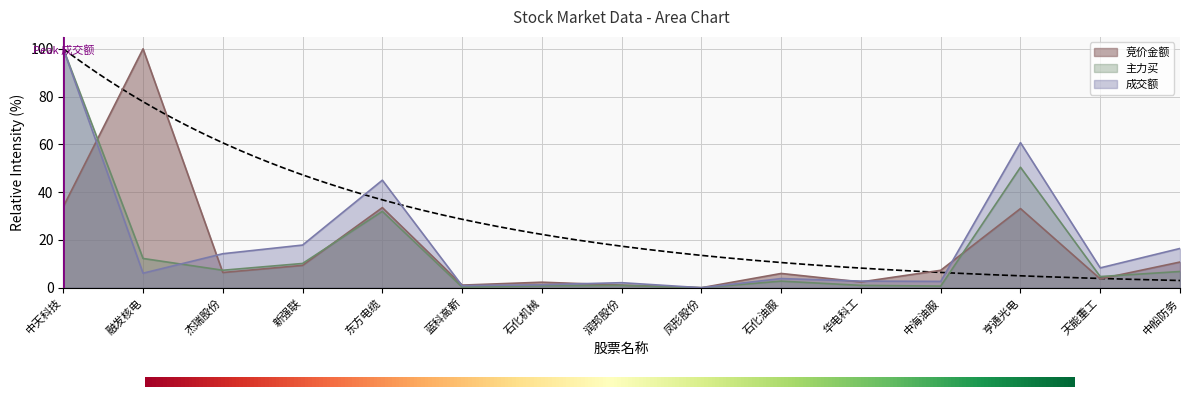

Is the value of 主力买 at 石化油服 greater than the value of 成交额 at 蓝科高新?

Yes